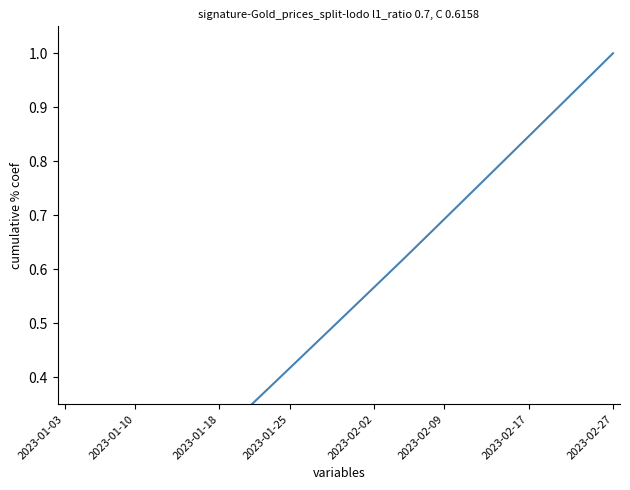

How many lines are shown in the chart?

1